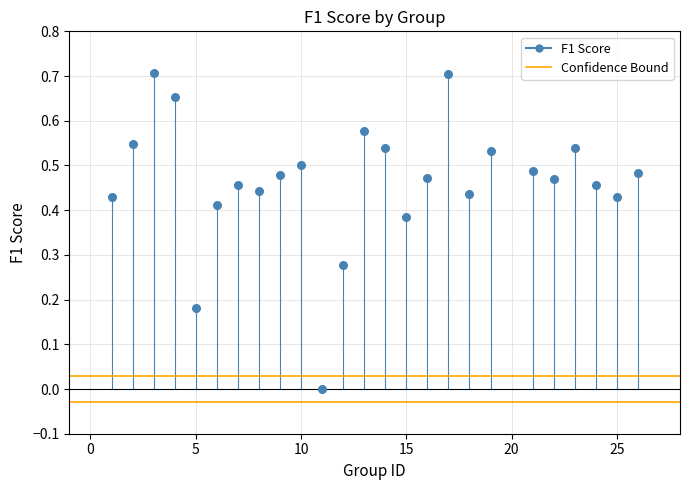

What is the range of X values (max minus min)?

25.0